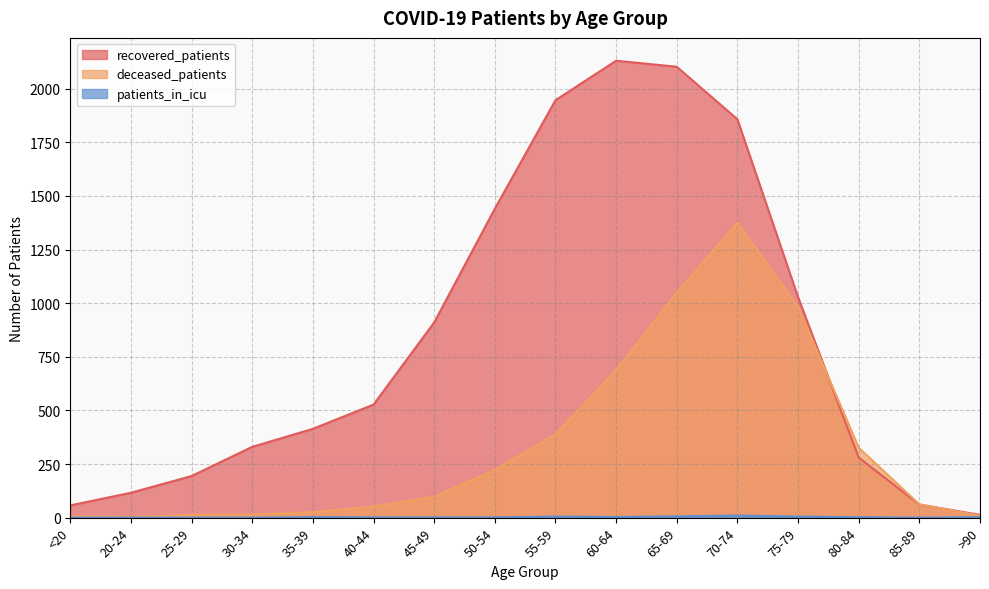

What is the sum of all recovered_patients values?

13405